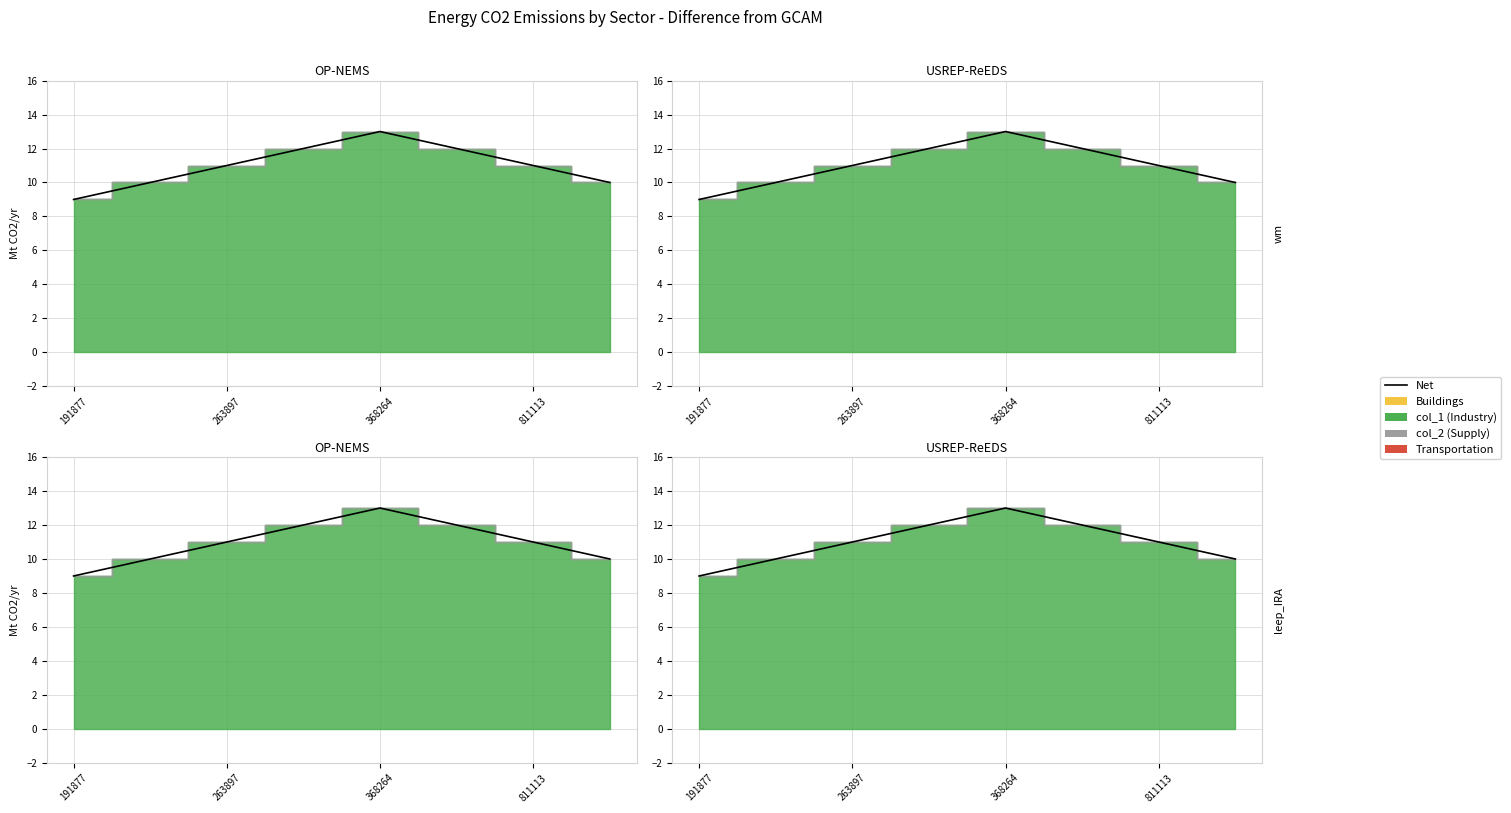

Does the chart display data point markers on the line(s)?

No